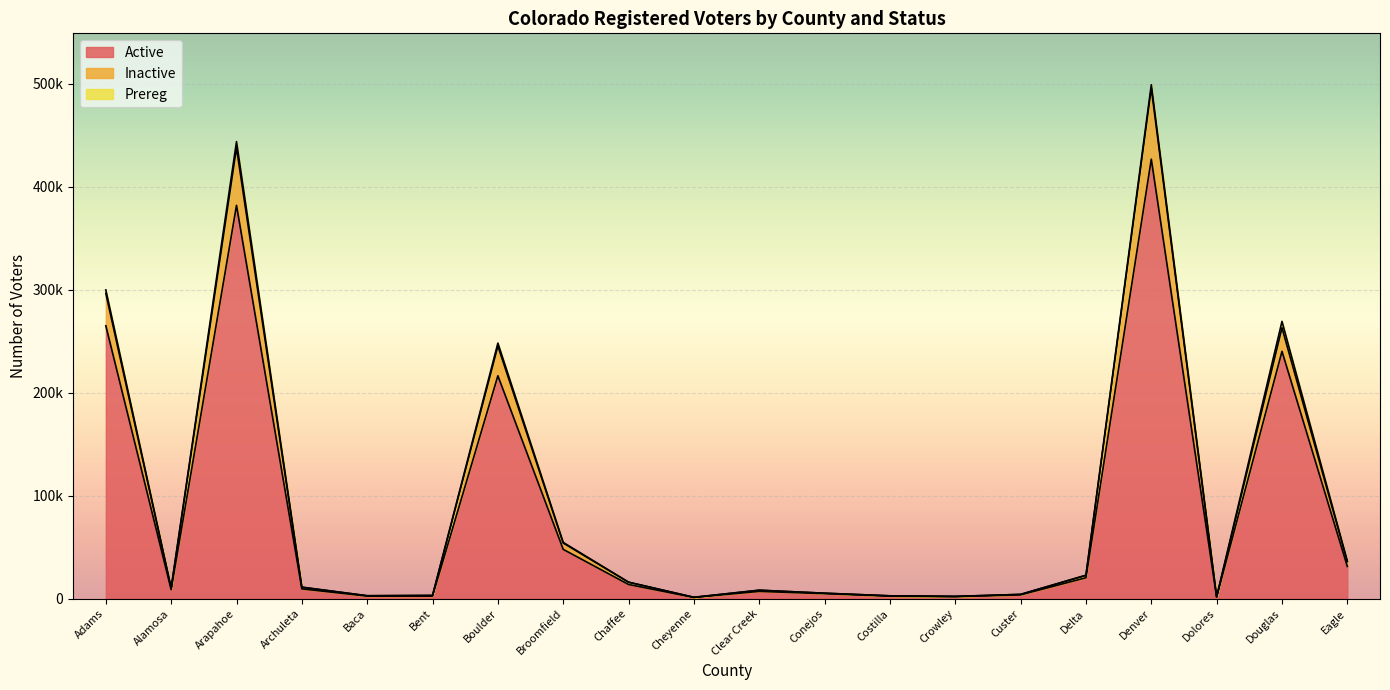

Where does the Active series first go above 9601?

Adams